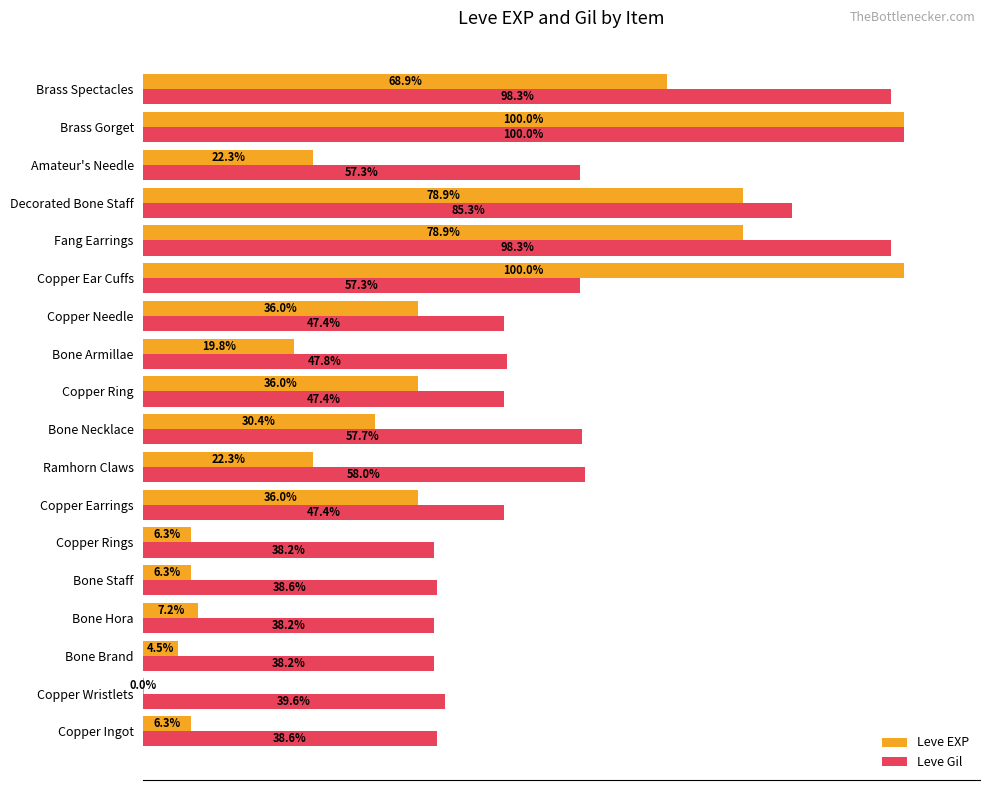

At which category is the sum across all series the highest?

Brass Gorget